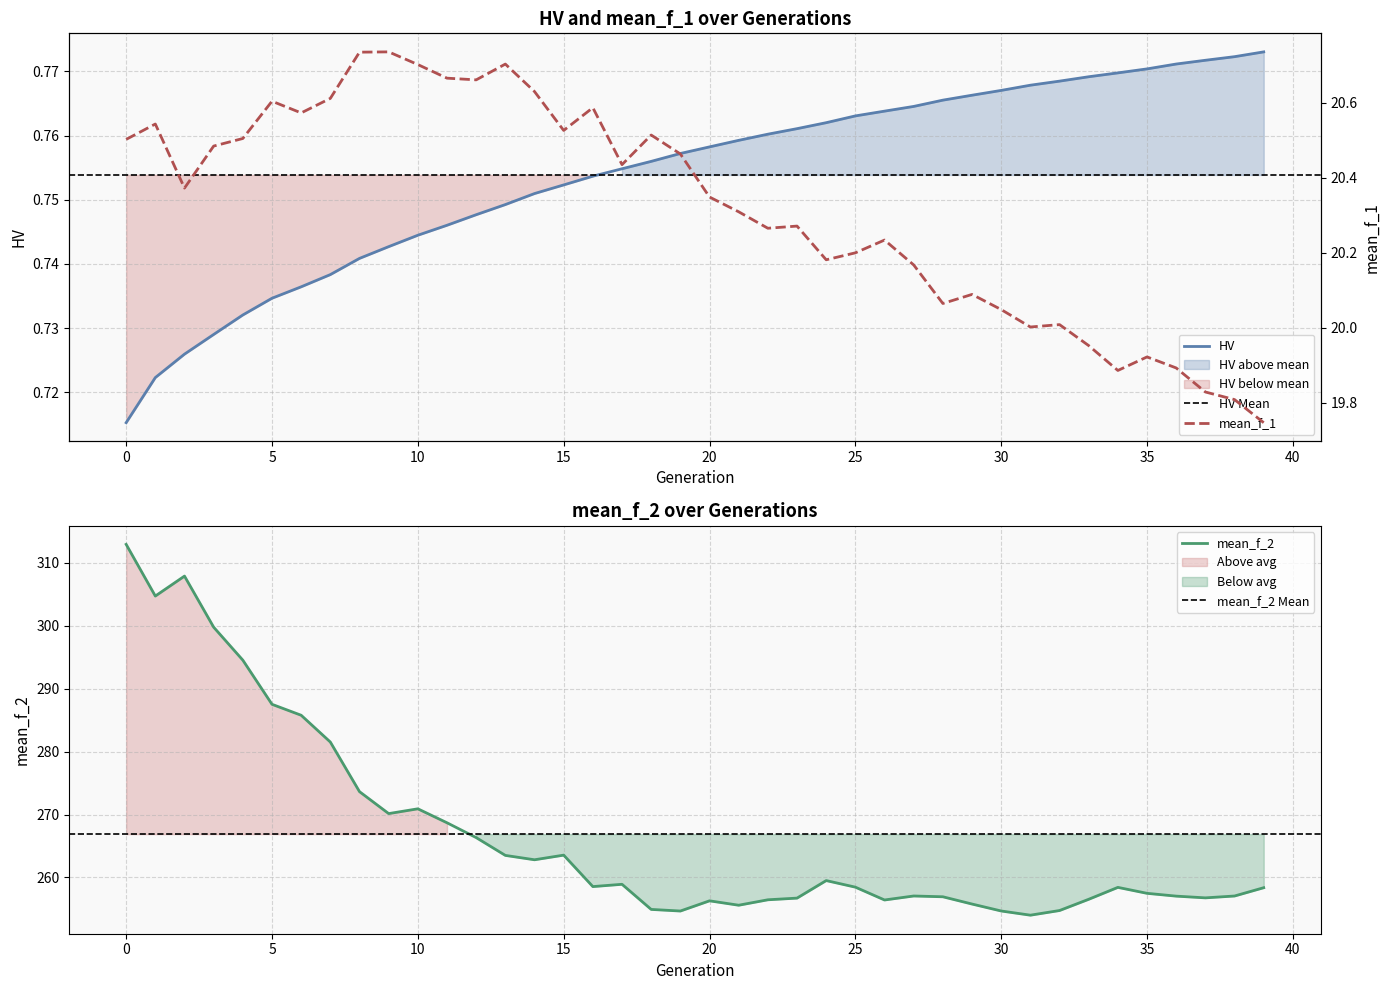

How many lines are shown in the chart?

3